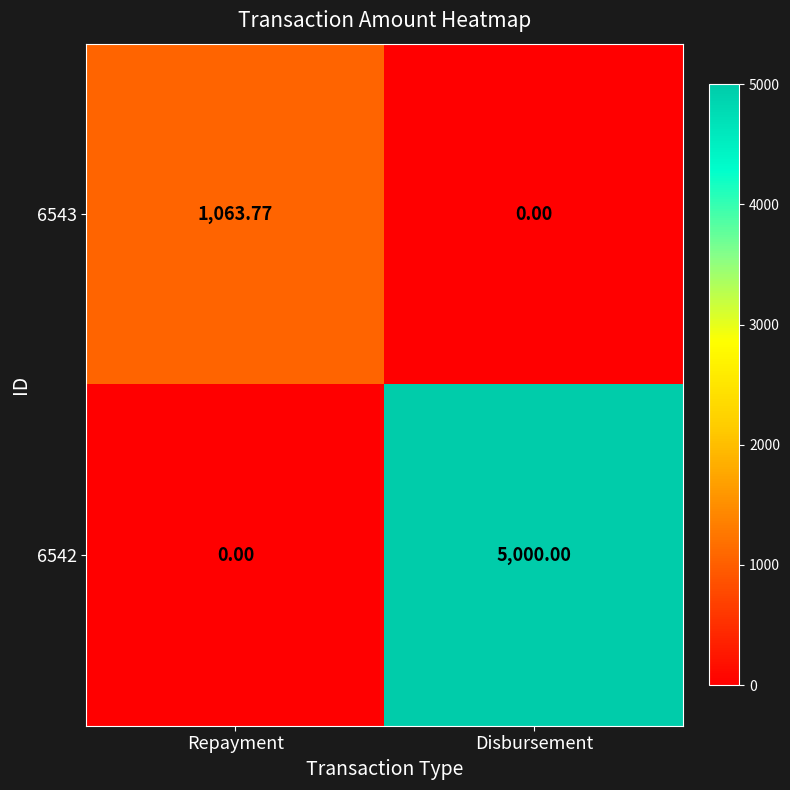

Rank the series by their average value, from highest to lowest.

6542, 6543